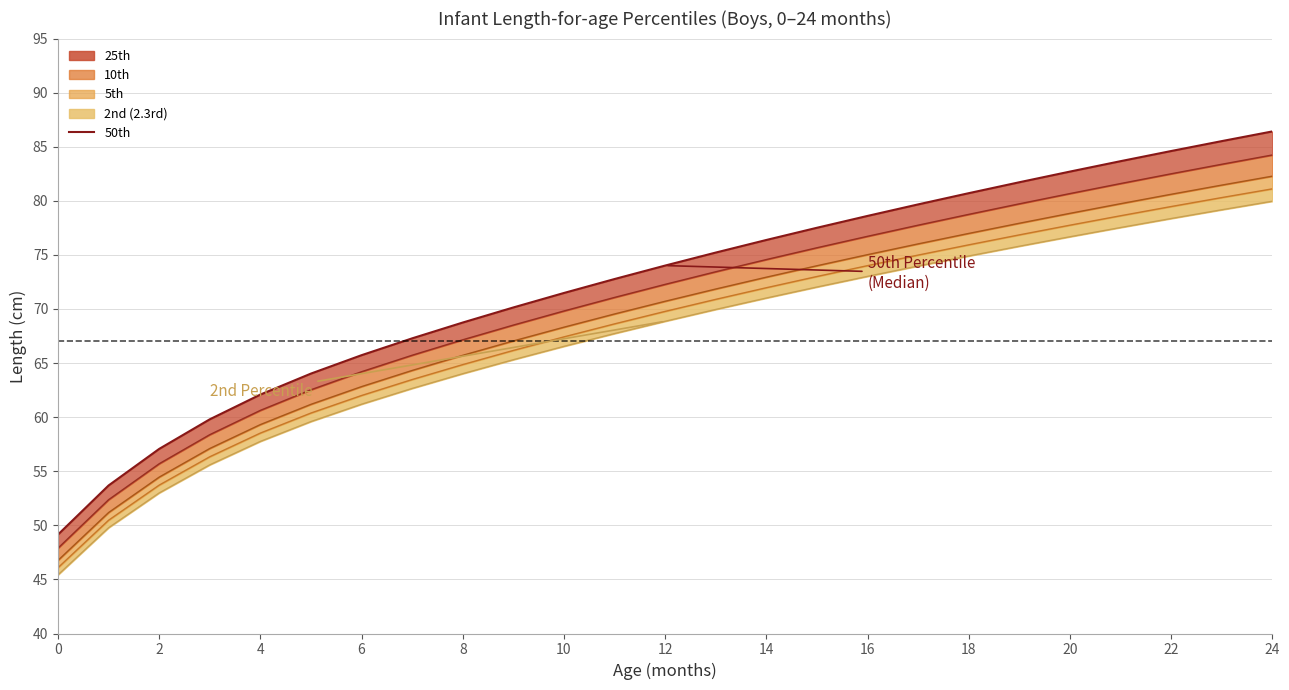

What is the sum of the 25th line values at 24 and 15?

159.9